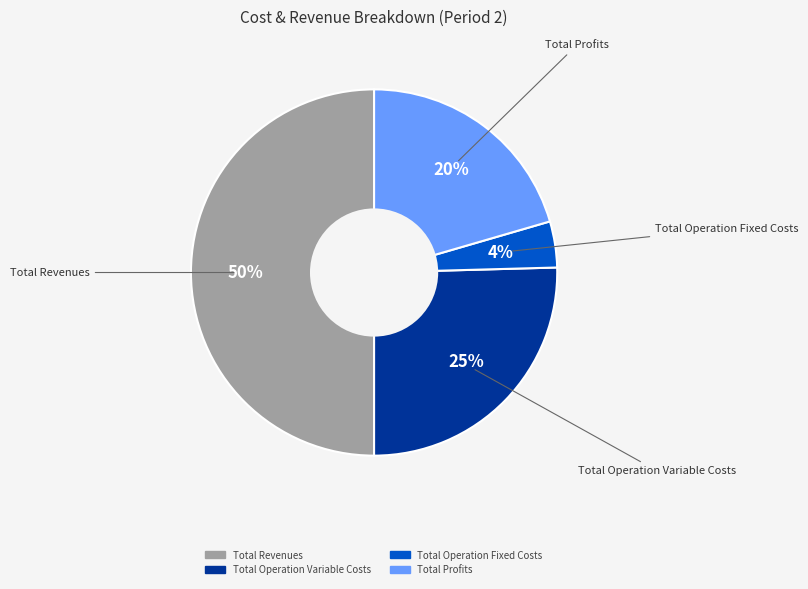

To the nearest percent, what is the average slice percentage?

25%